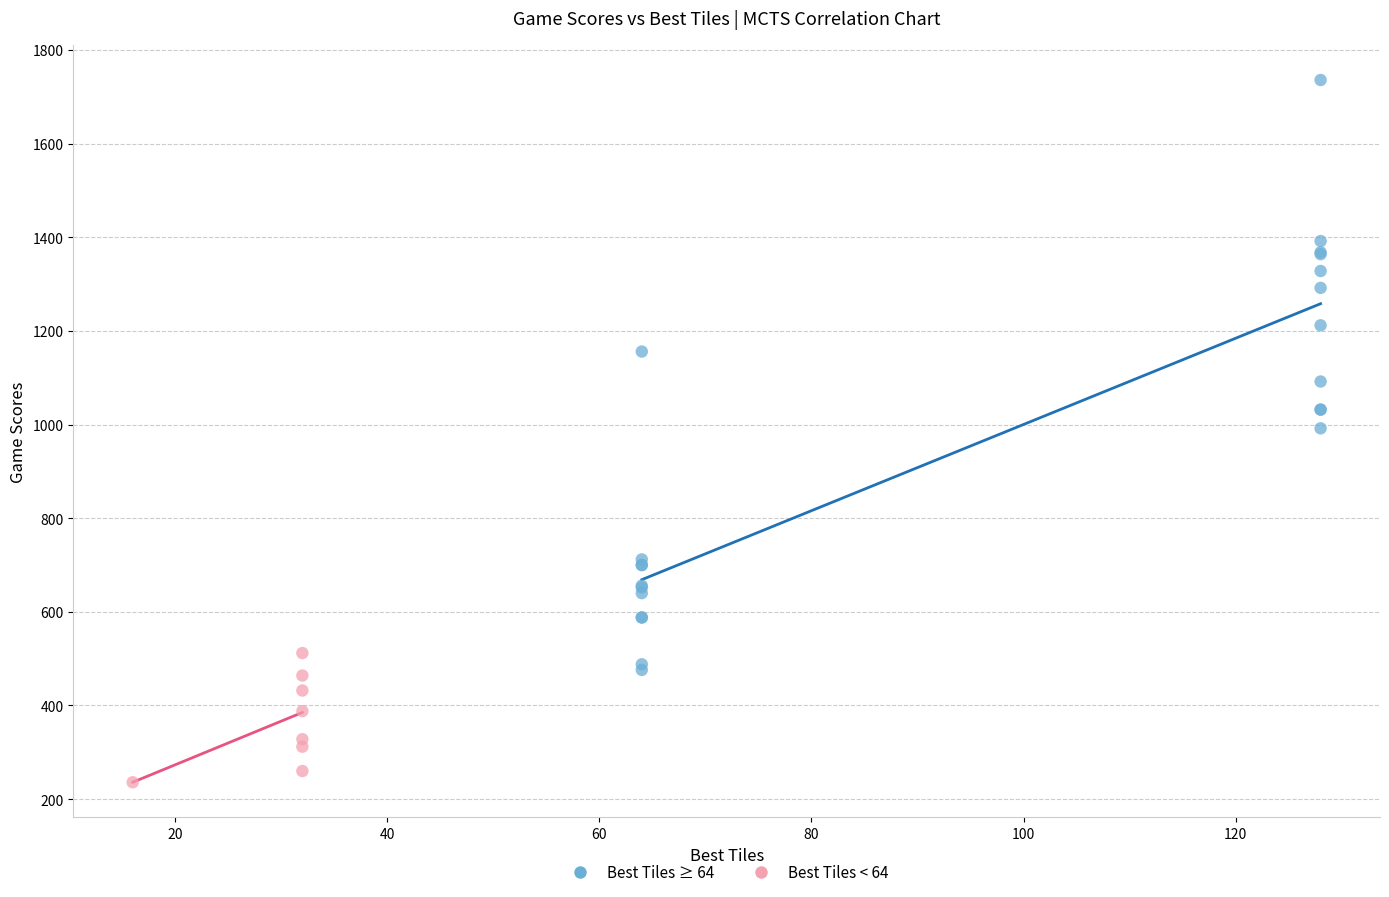

Which series reaches the maximum Y coordinate?

Best Tiles ≥ 64